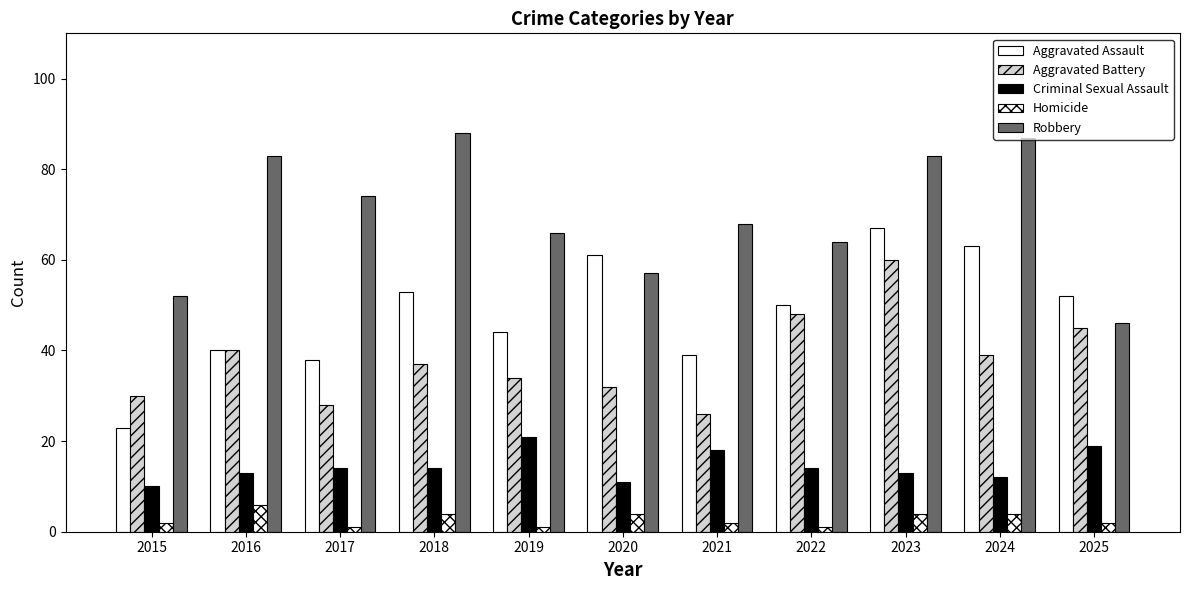

How many series are shown in this chart?

5